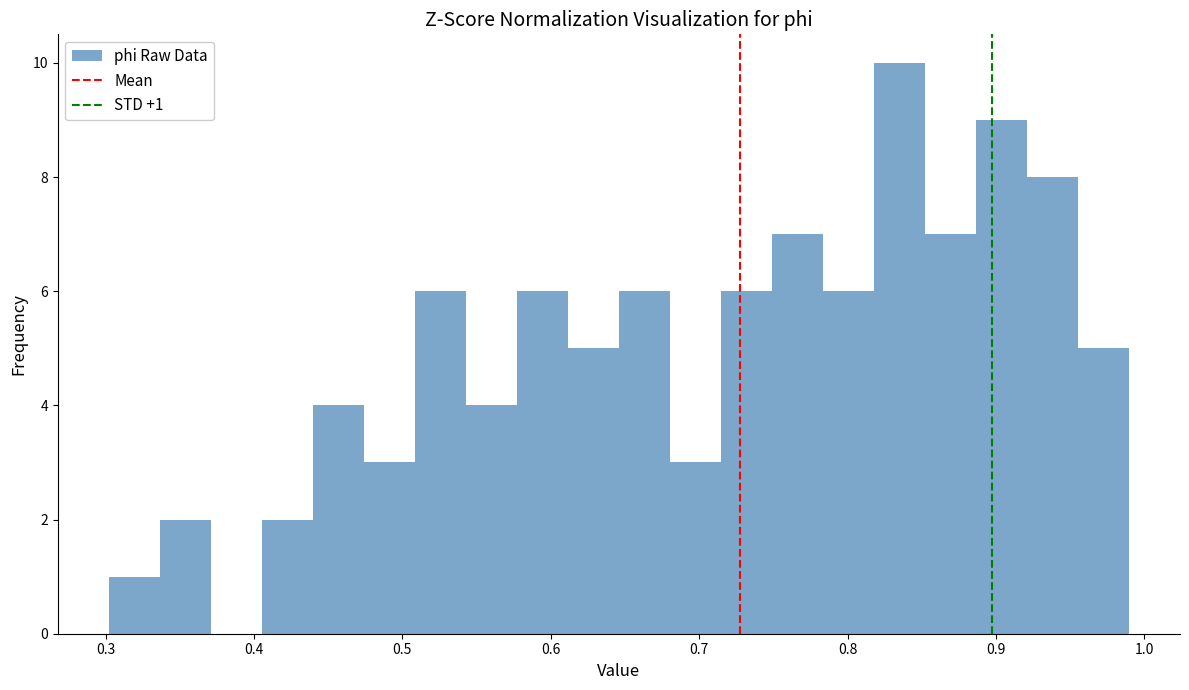

Read against the x-axis, roughly where is the centre of the tallest bar?

0.83